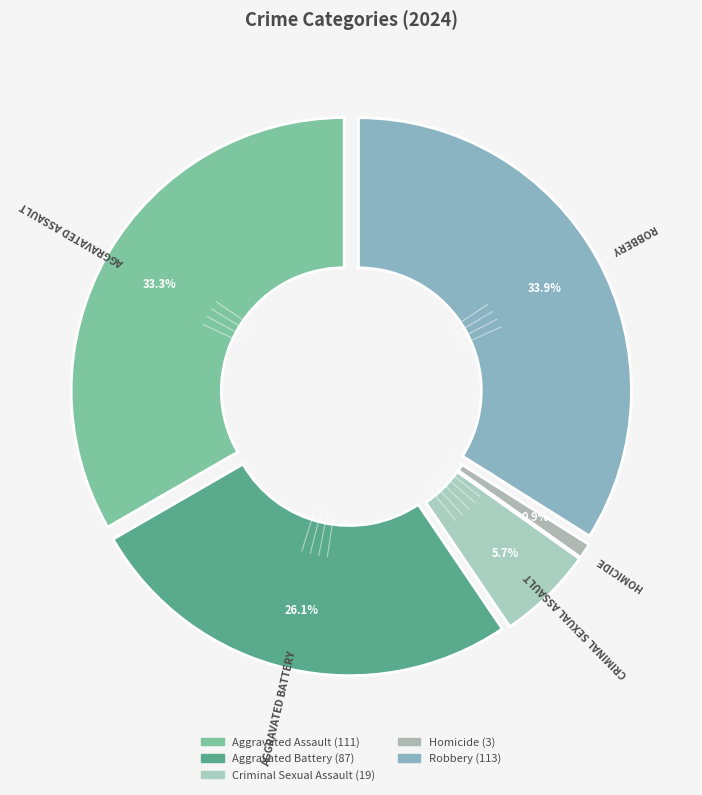

Which category has the biggest portion of the pie?

Robbery